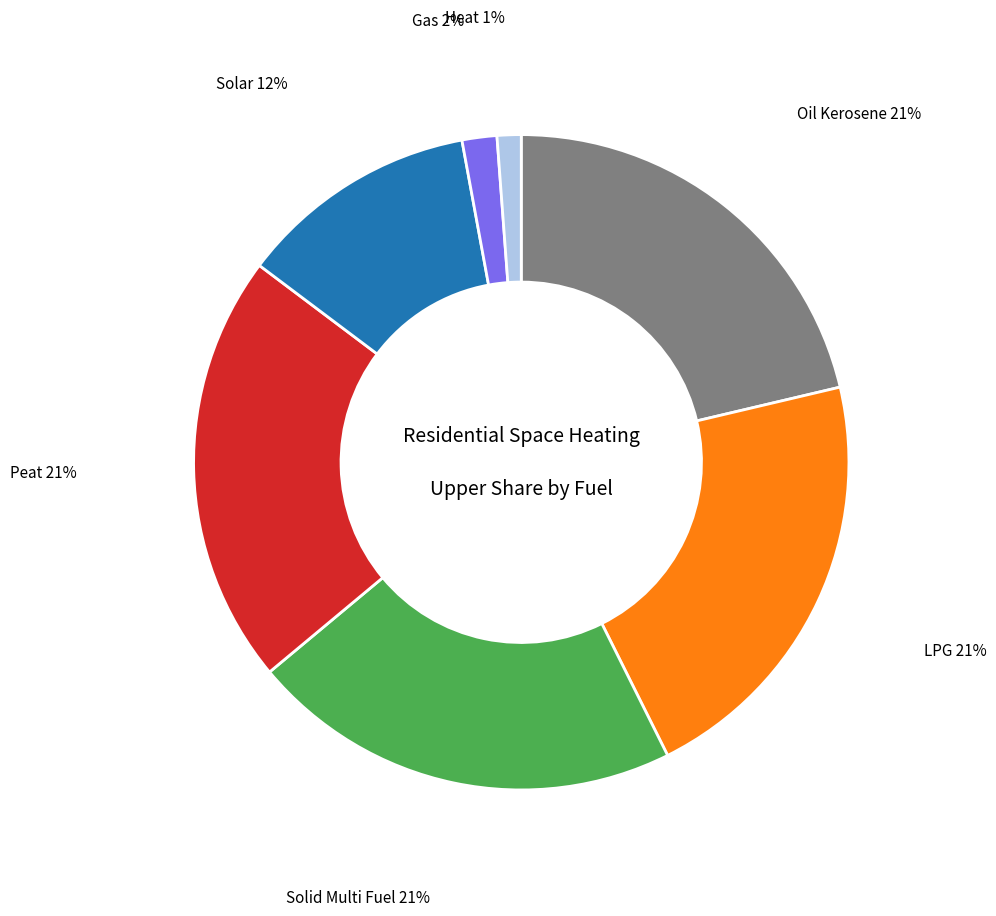

Is there any slice that represents more than half of the pie?

No